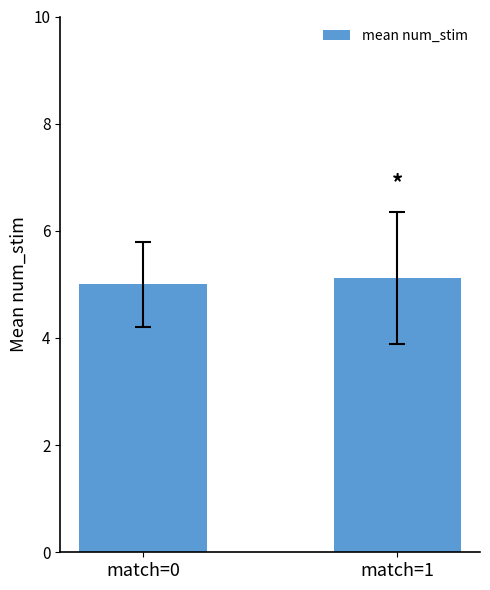

What is the change in value from match=0 to match=1?

+0.1